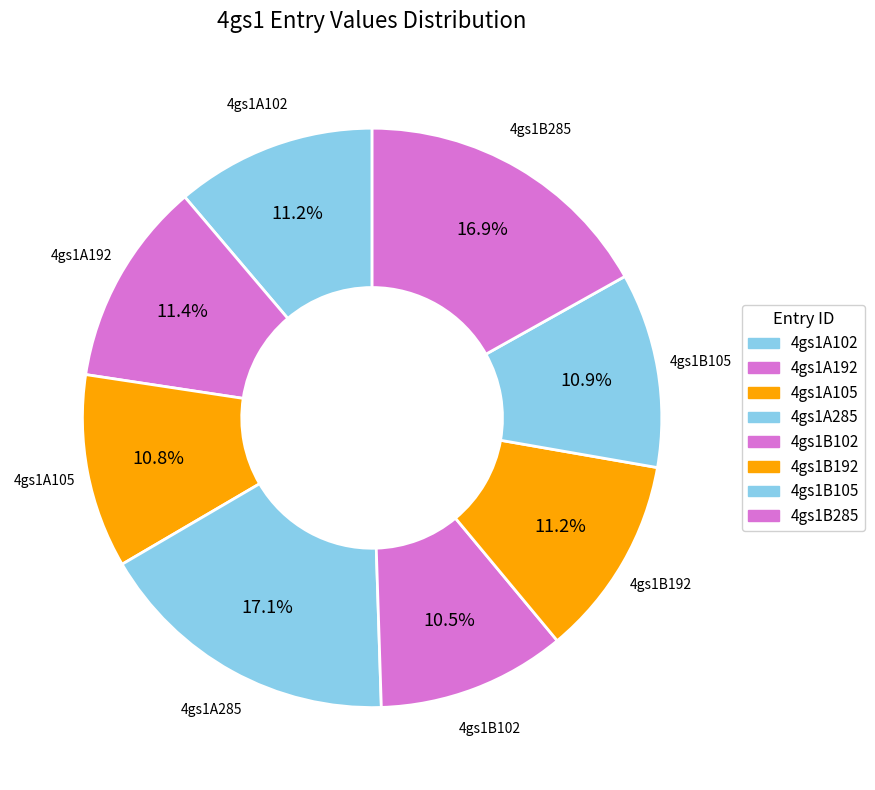

What is the change in value from 4gs1A105 to 4gs1B285?

+2.9